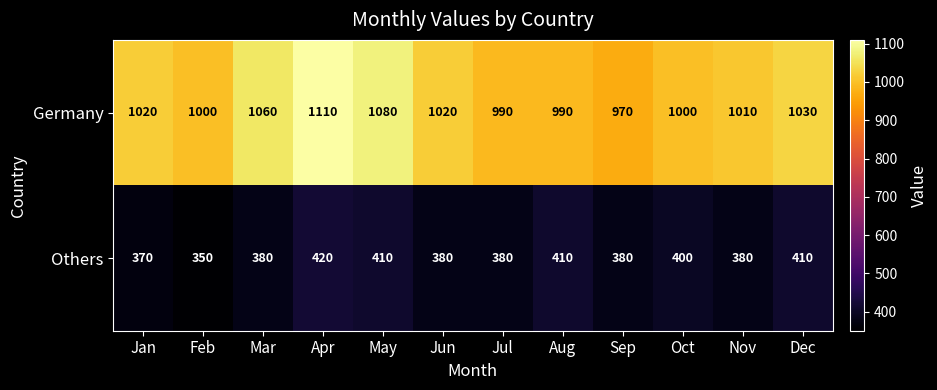

Is it true that Germany equals 1917 at May?

False